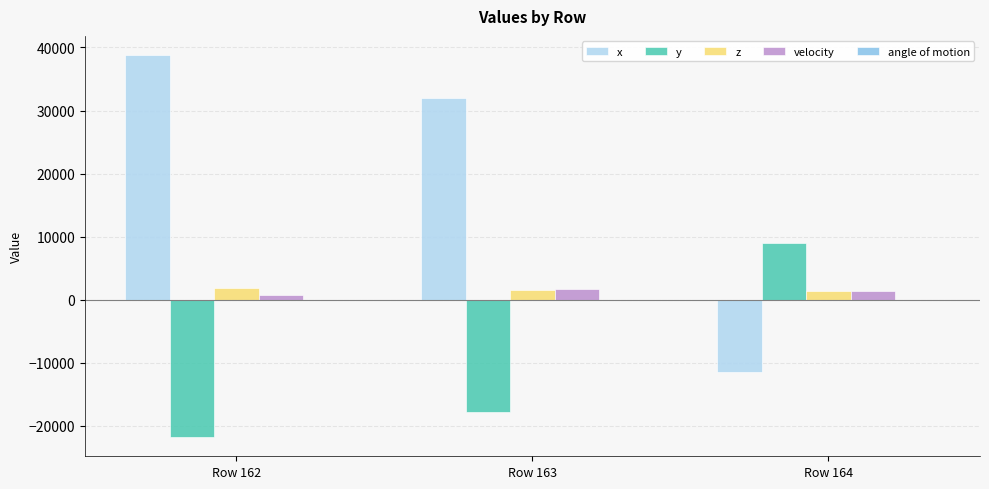

Count the y values in the range -21799 to 9008.

3